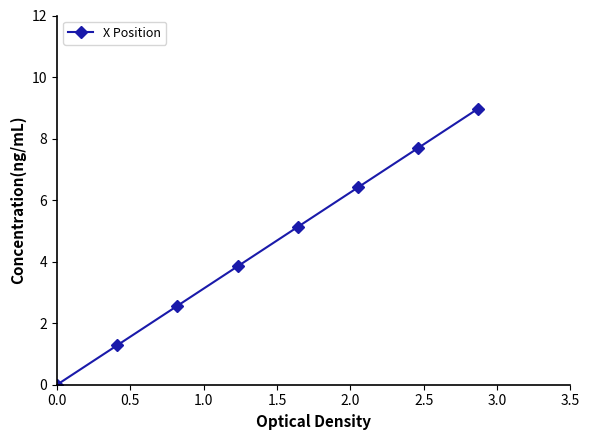

What is the value of the 2nd point from the left?

1.3